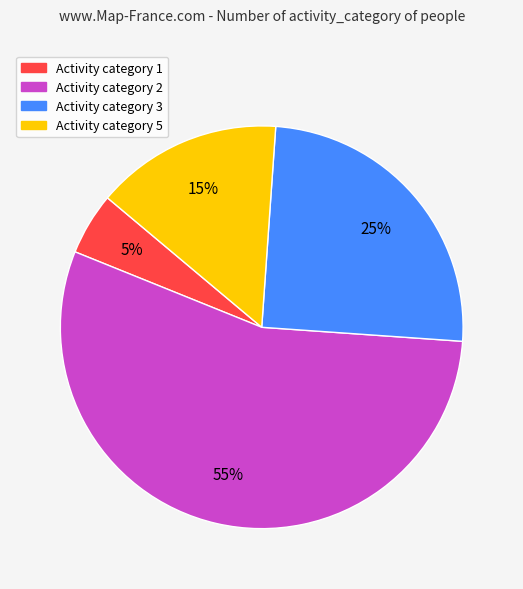

To the nearest percent, what is the difference between the largest and smallest slice percentages?

50%